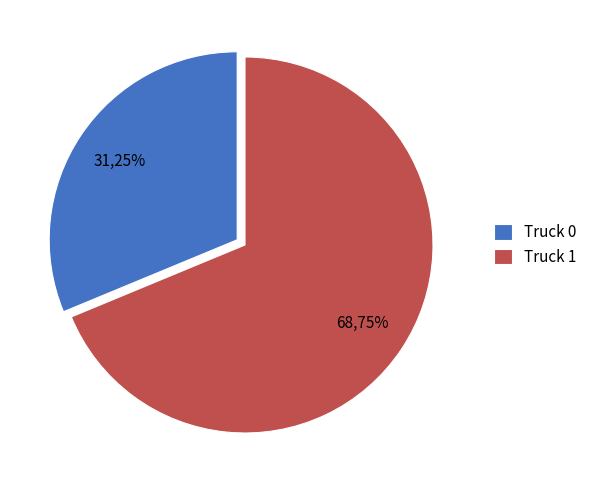

What percentage is NOT represented by Truck 1?

31.2%